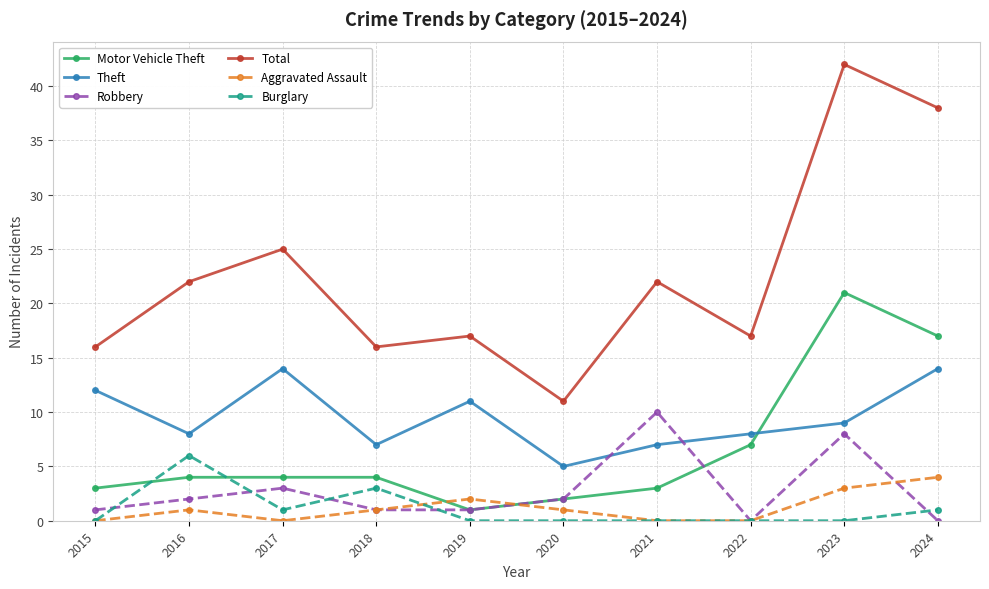

What is the difference between the highest and lowest values at 2016?

21